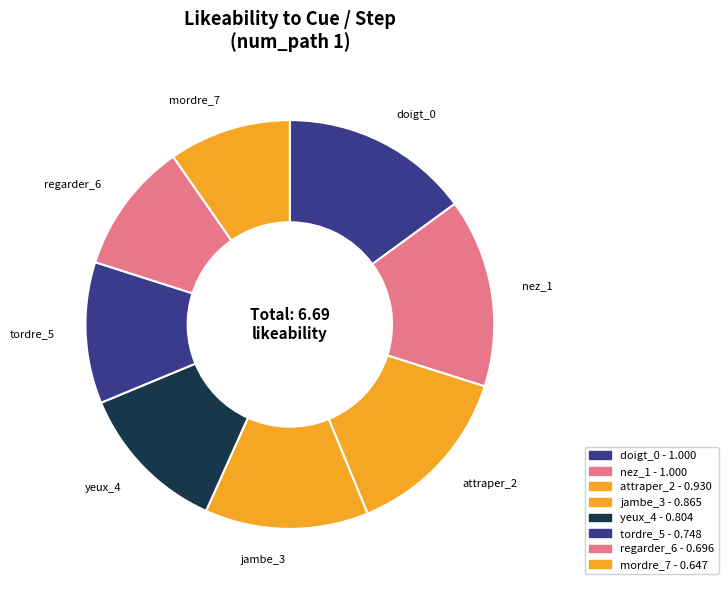

Which category has the smallest portion of the pie?

mordre_7